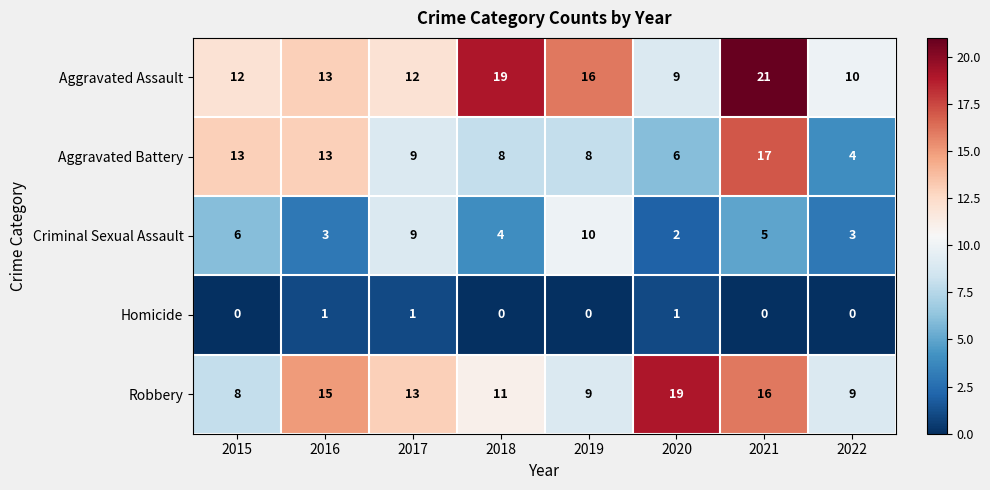

List the series in order of their peak value, lowest first.

Homicide, Criminal Sexual Assault, Aggravated Battery, Robbery, Aggravated Assault